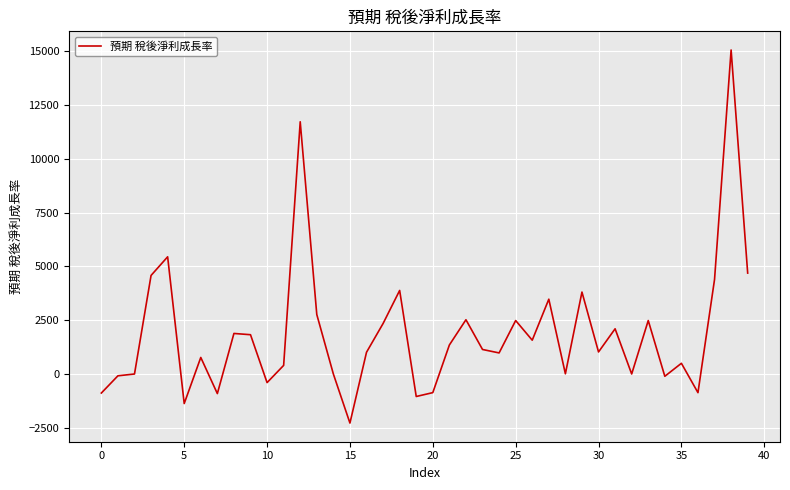

What is the smallest value displayed?

-2262.0